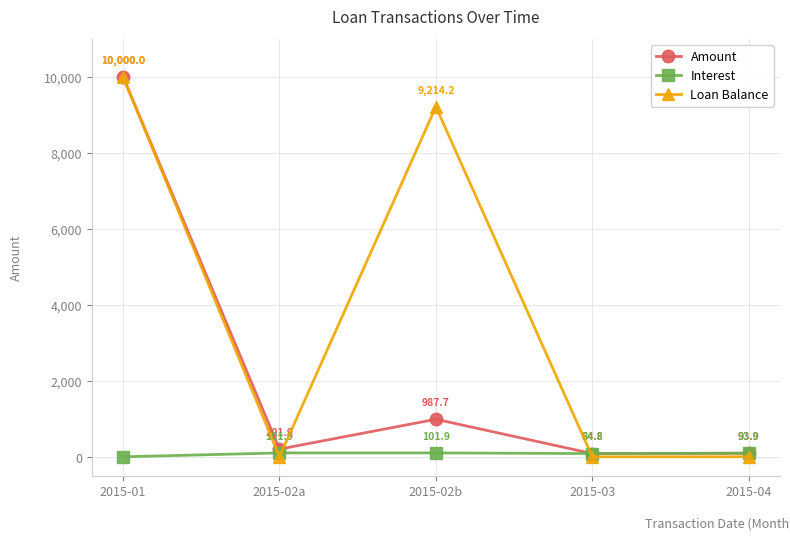

At how many categories does at least one series exceed 838?

2